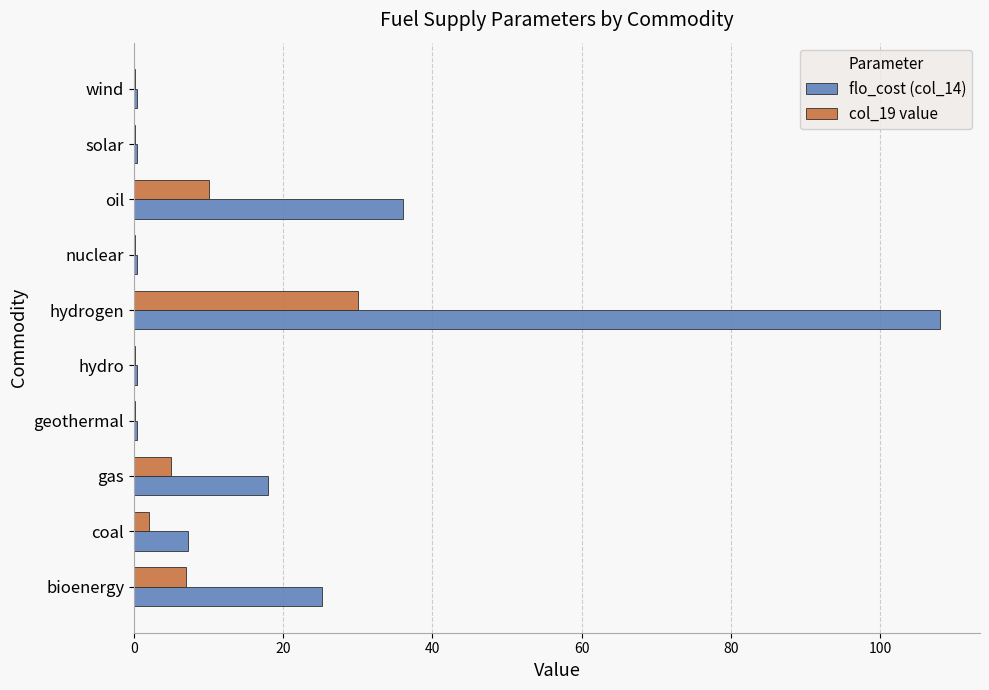

Is the value of col_19 value at geothermal greater than the value of flo_cost (col_14) at oil?

No